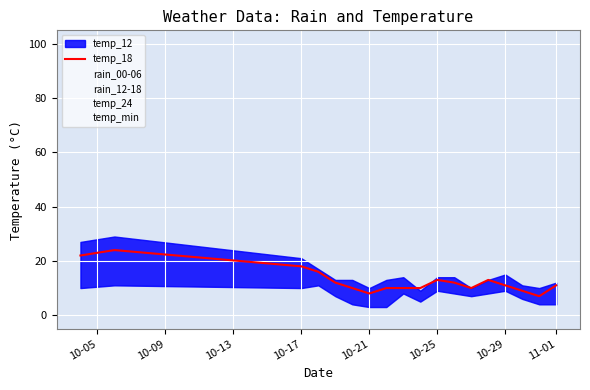

How many interior local peaks (higher than both neighbors) does the data have?

3